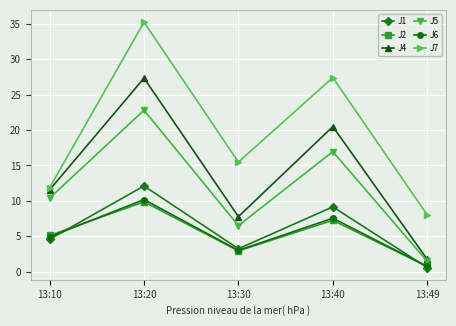

What is the value of the J2 point at the 2nd from the left?

9.9